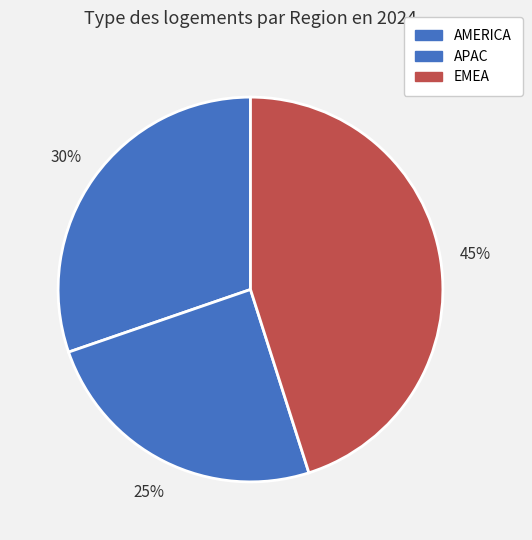

What is the total percentage of AMERICA and APAC?

54.9%